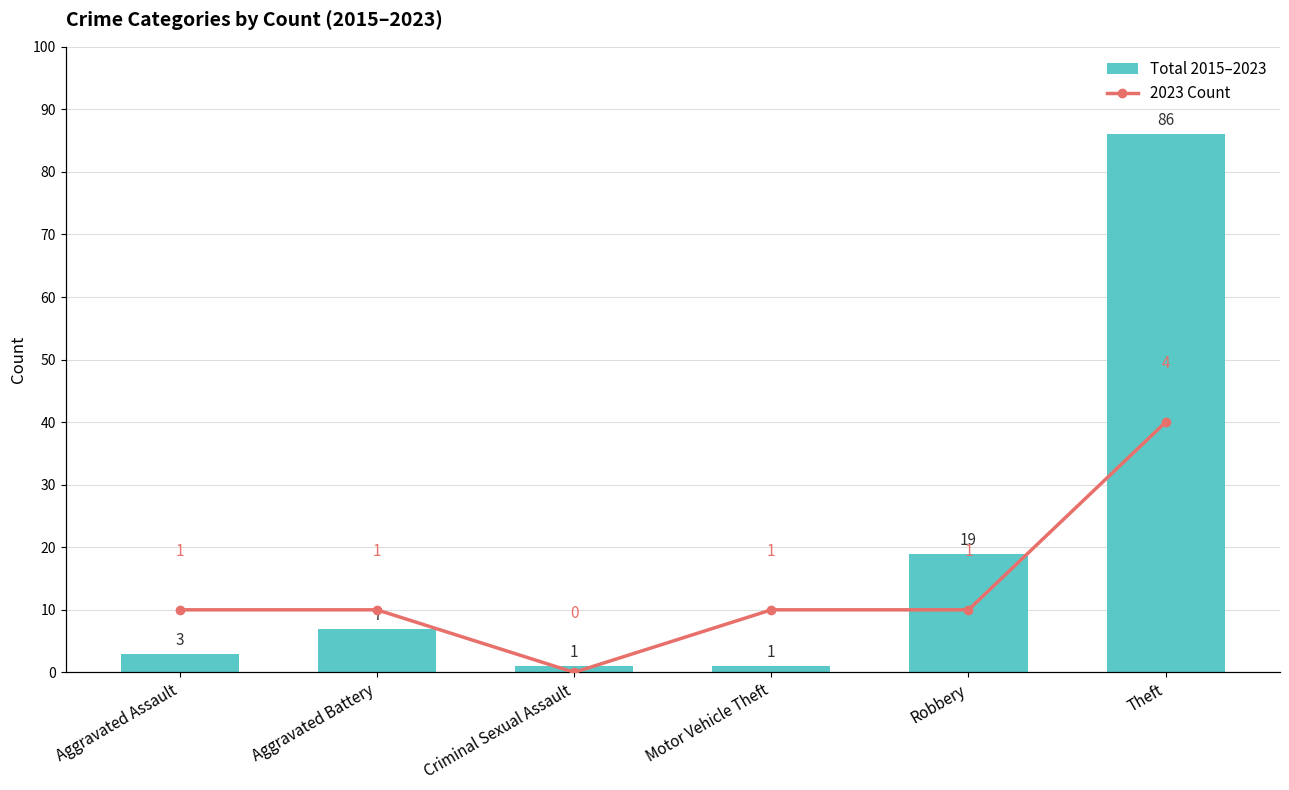

Is it true that 2023 Count equals 5 at Theft?

False